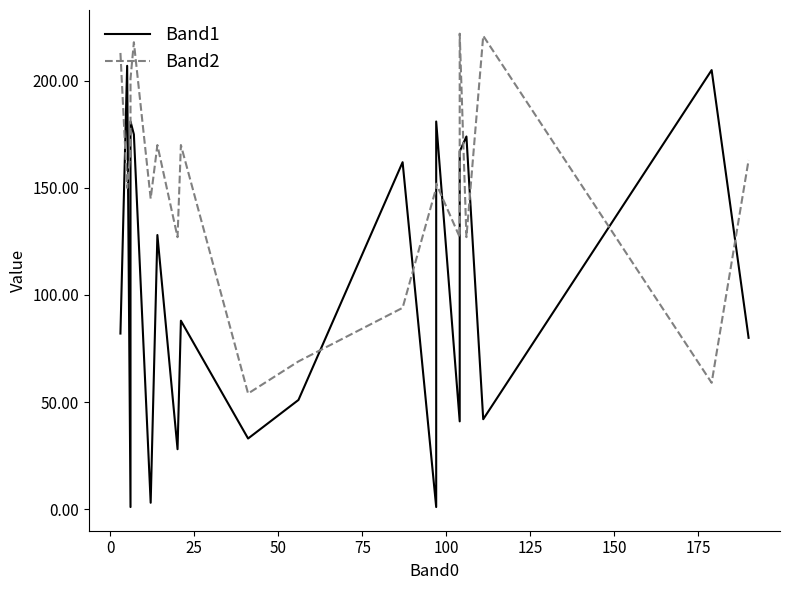

What are all the series names shown in the legend?

Band1, Band2